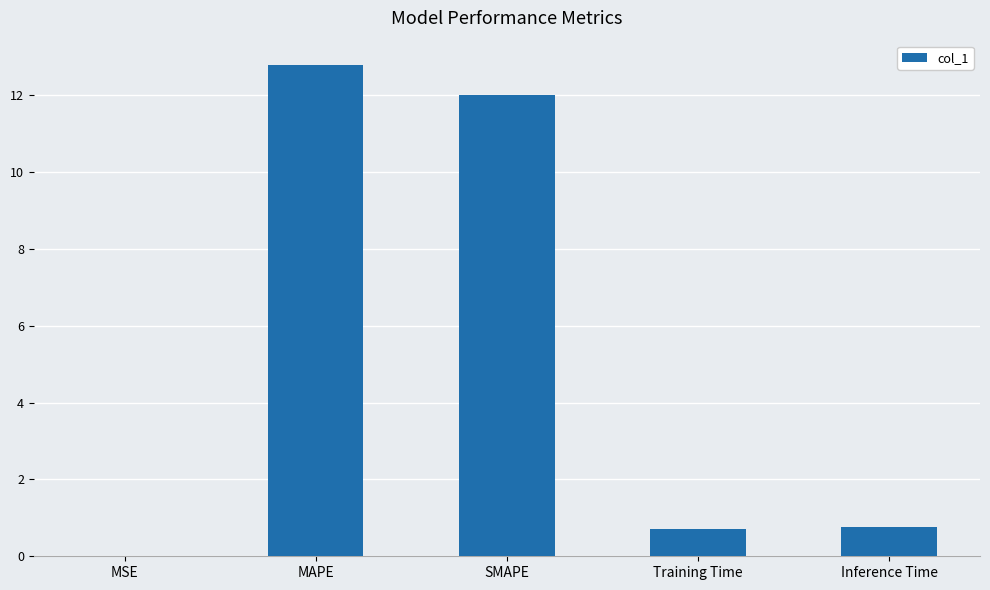

What is the difference between the values at Training Time and MAPE?

12.1